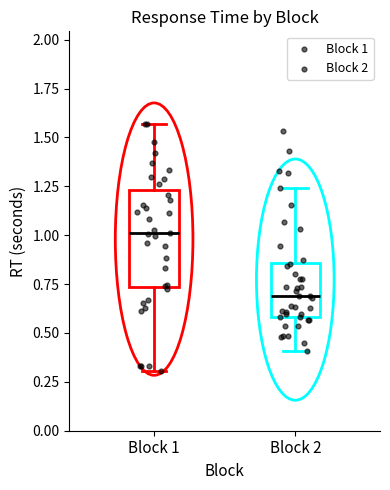

Comparing the boxes themselves (not the whiskers), which one is the tallest?

Block 1